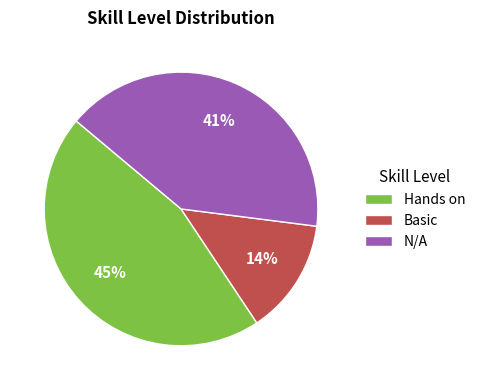

Rank the categories by value from lowest to highest.

Basic, N/A, Hands on